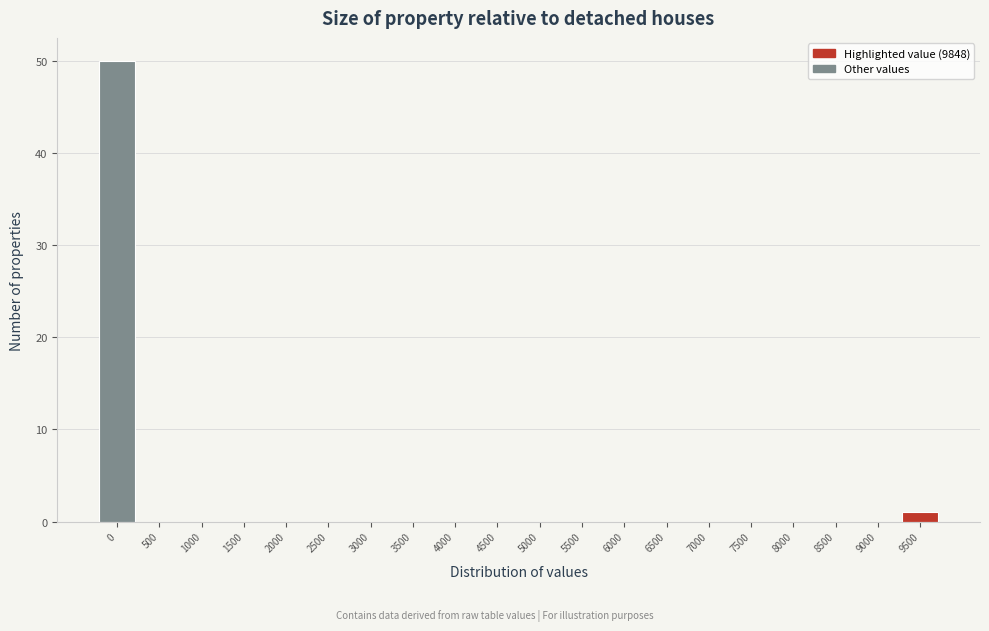

Reading right to left, what are all the values shown in this chart?

9500=1	9000=0	8500=0	8000=0	7500=0	7000=0	6500=0	6000=0	5500=0	5000=0	4500=0	4000=0	3500=0	3000=0	2500=0	2000=0	1500=0	1000=0	500=0	0=50